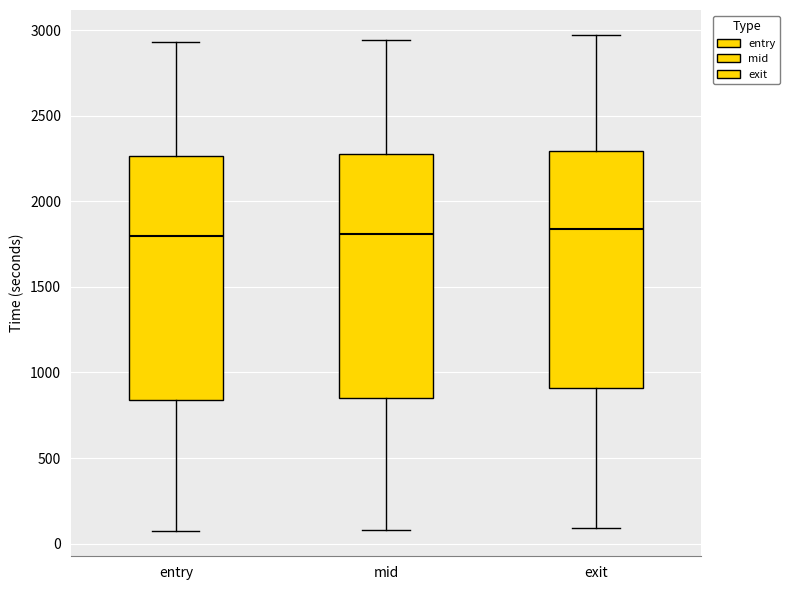

Where does the median line of the box for entry sit on the y-axis? The values are not printed on the chart, so give them approximately, as read against the axis.

1800